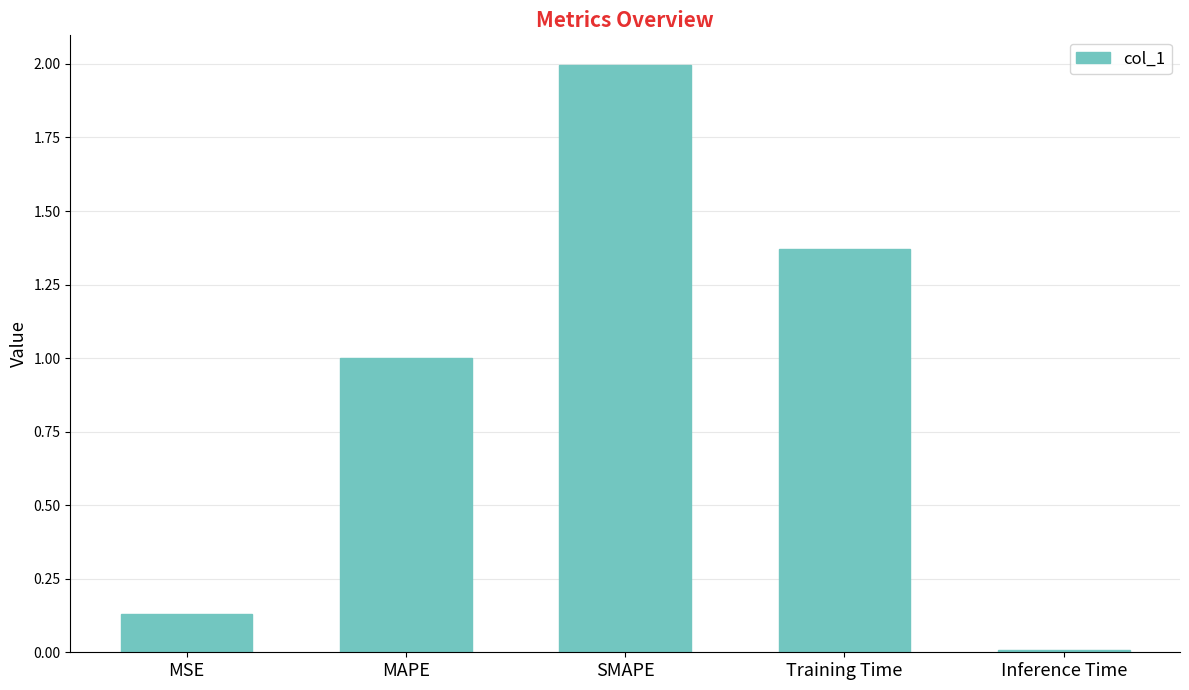

Rank the categories by value from highest to lowest.

SMAPE, Training Time, MAPE, MSE, Inference Time